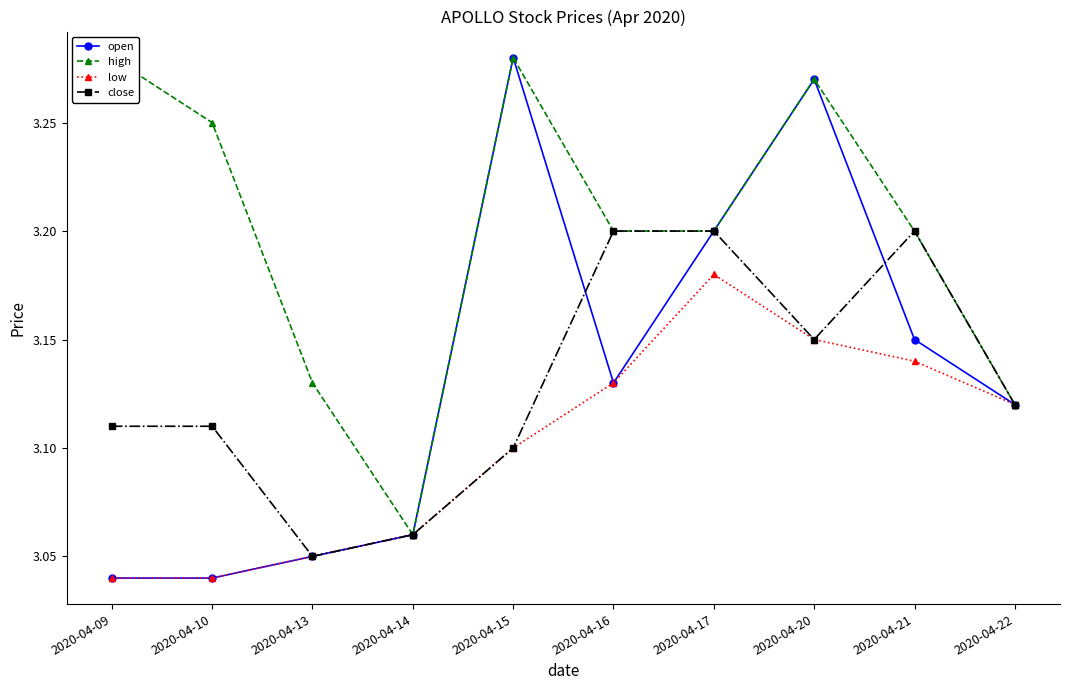

What is the approximate value of open at 2020-04-16?

3.1